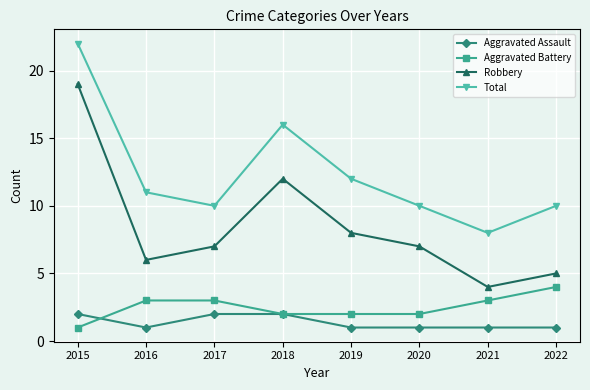

How many lines are shown in the chart?

4